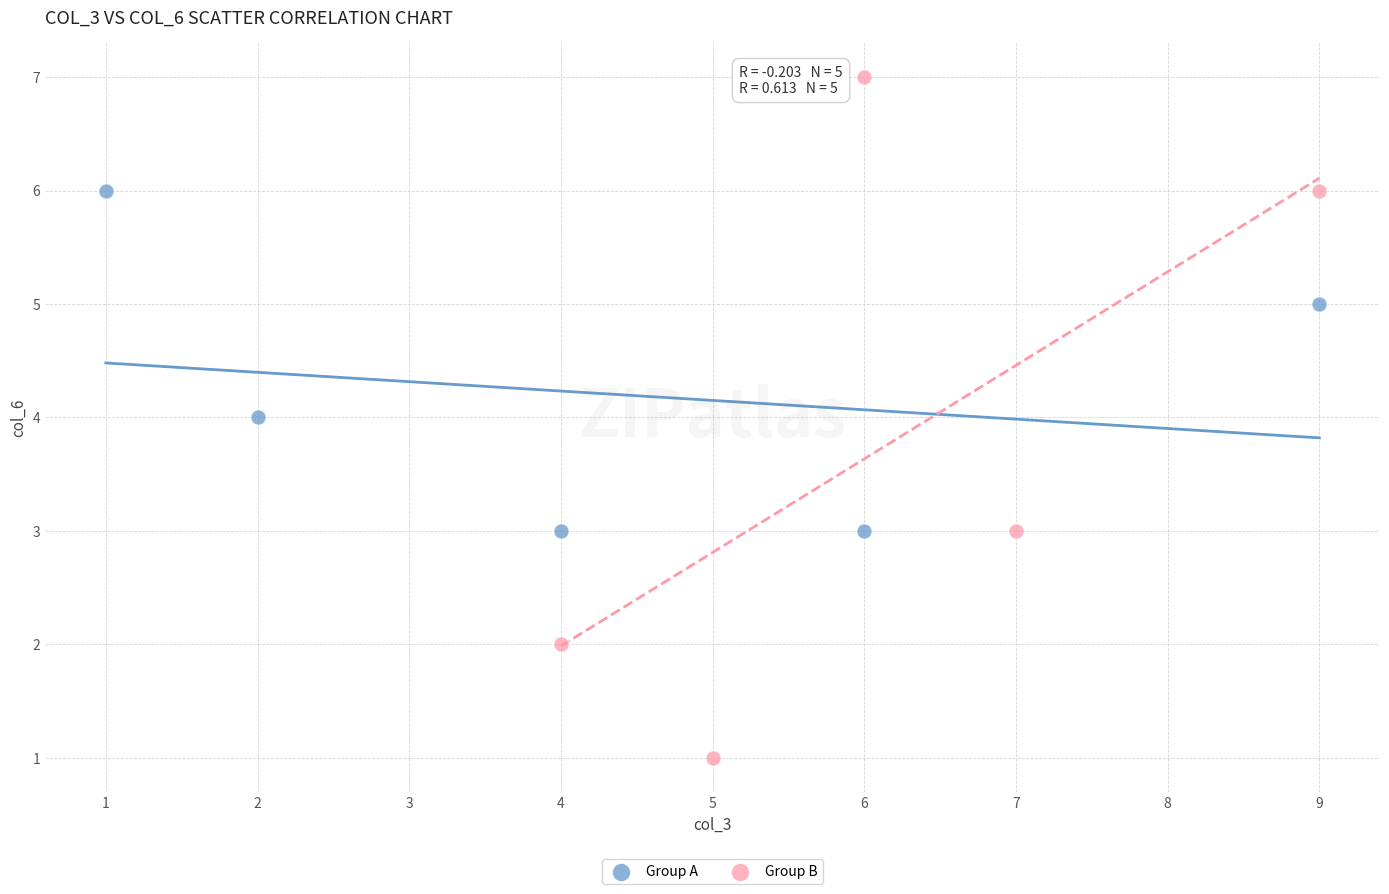

Which series contains the lowest Y value?

Group B